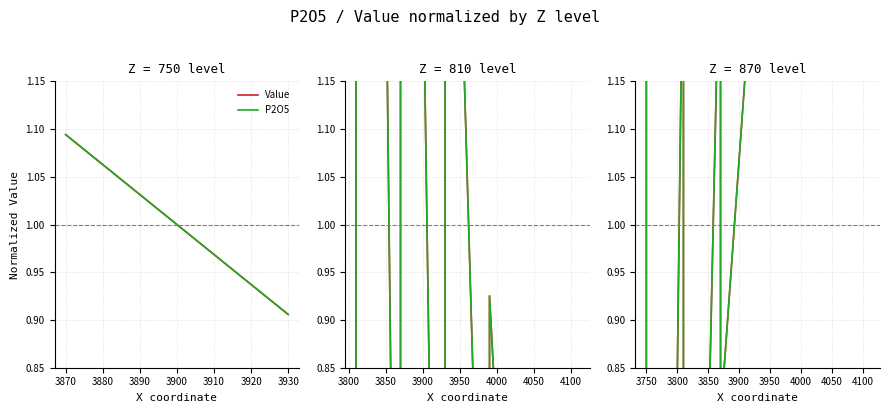

How many values in Value are below zero?

2